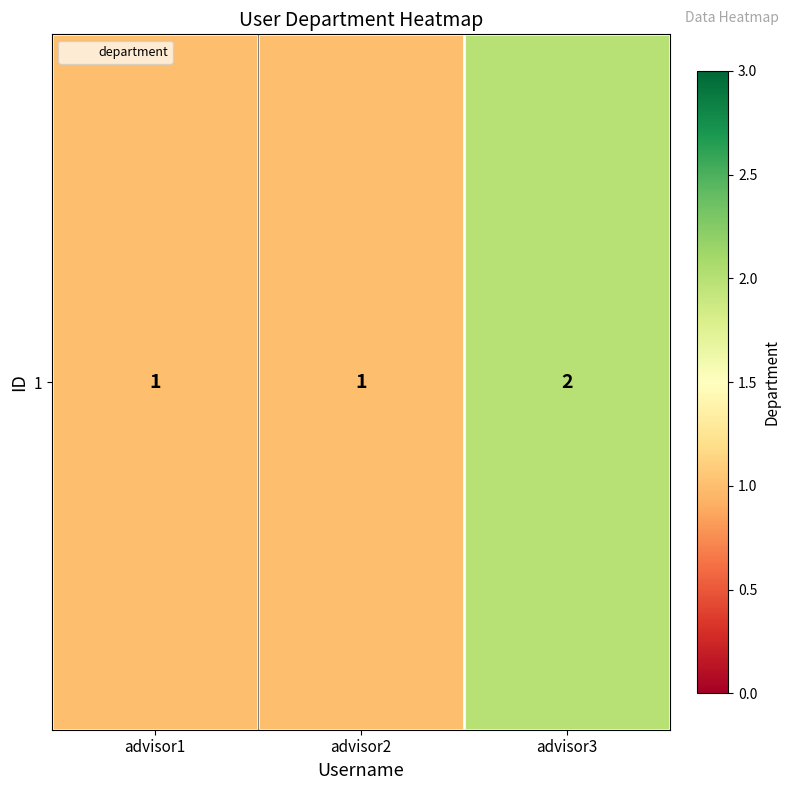

Where is the data nearest to the value 1?

advisor1